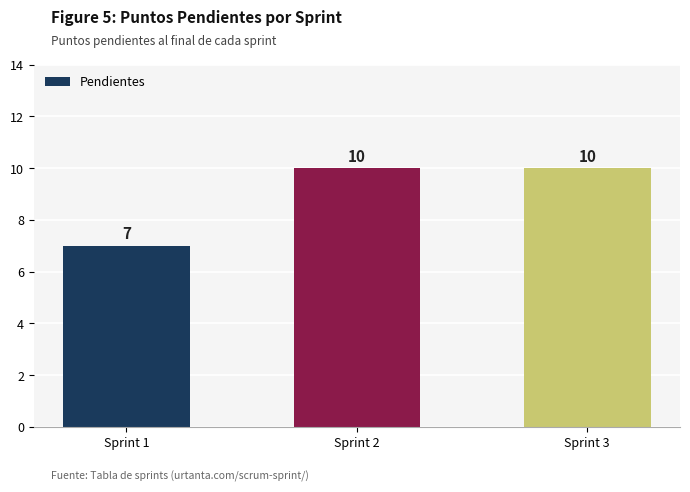

What is the difference between the values at Sprint 3 and Sprint 1?

3